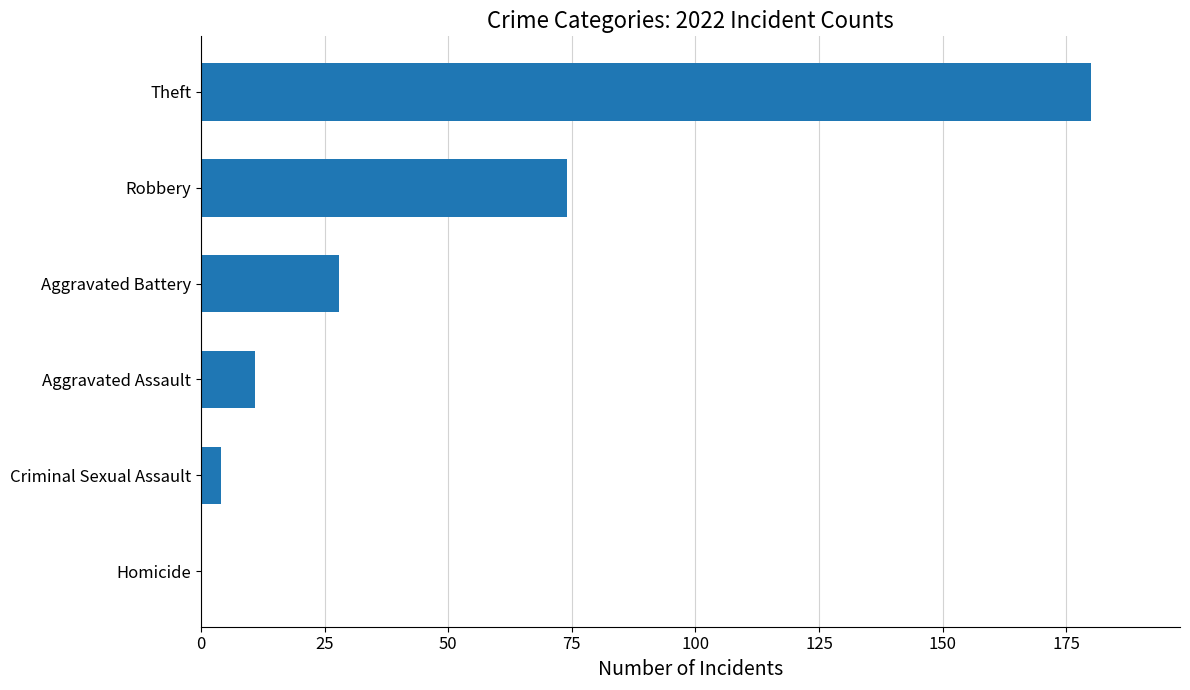

The chart shows a value of 0 at Homicide. True or false?

True